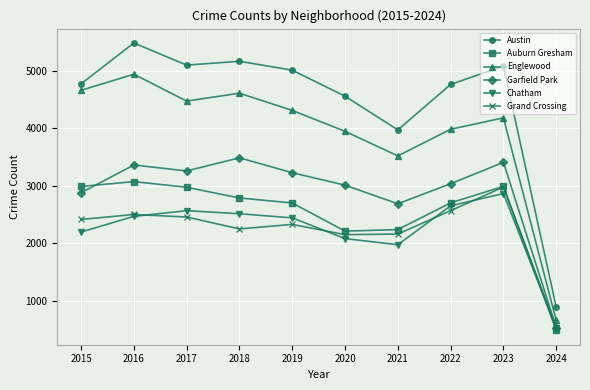

What is the minimum value shown in the chart?

486